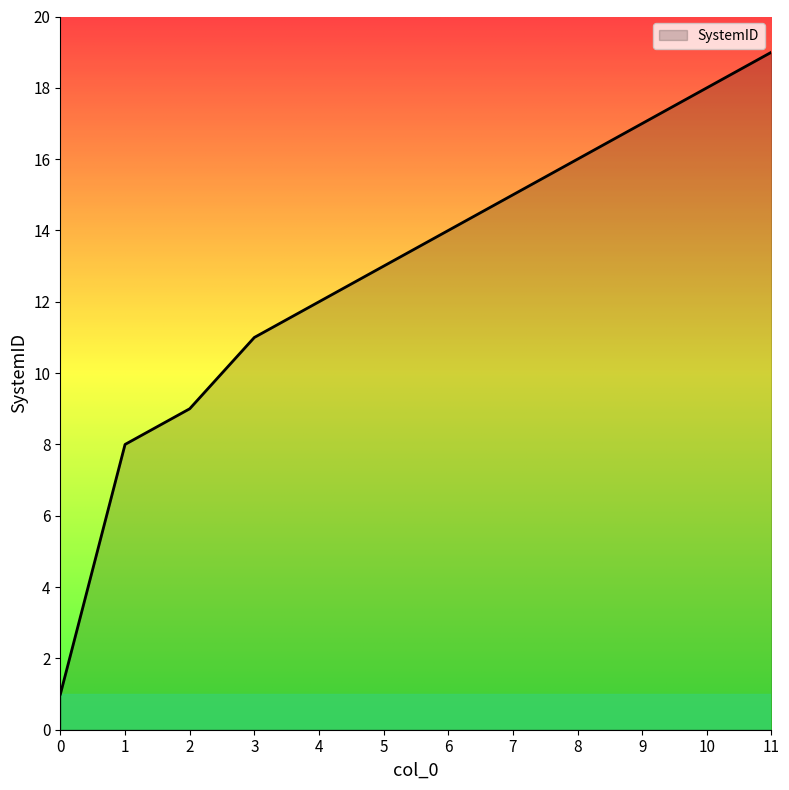

Is it true that the value at 9 is 17?

True